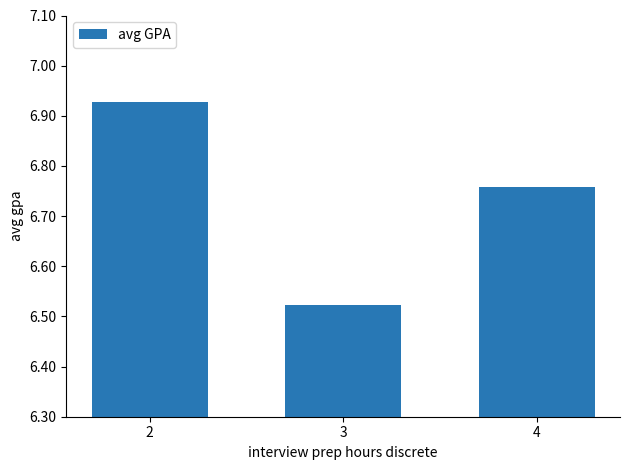

Rank the categories by value from highest to lowest.

2, 4, 3